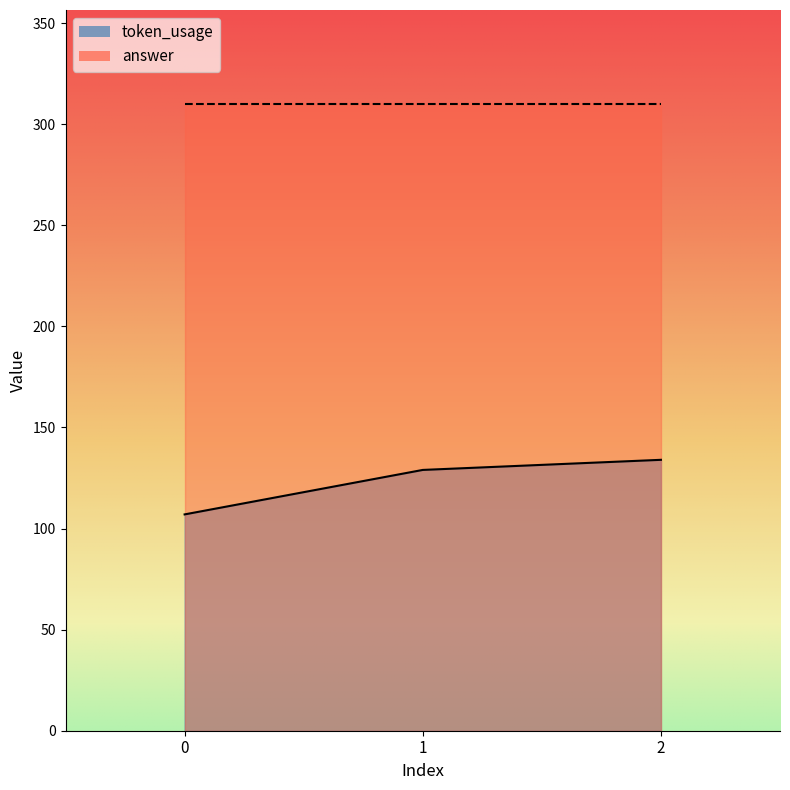

Rank the categories by value from highest to lowest.

2, 1, 0